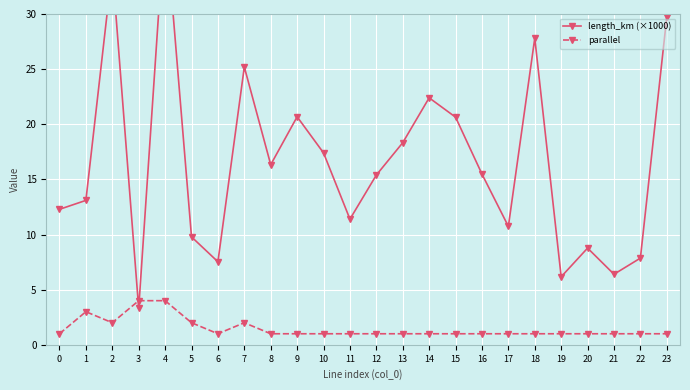

What is the difference between the length_km (×1000) values at 14 and 21?

16.0